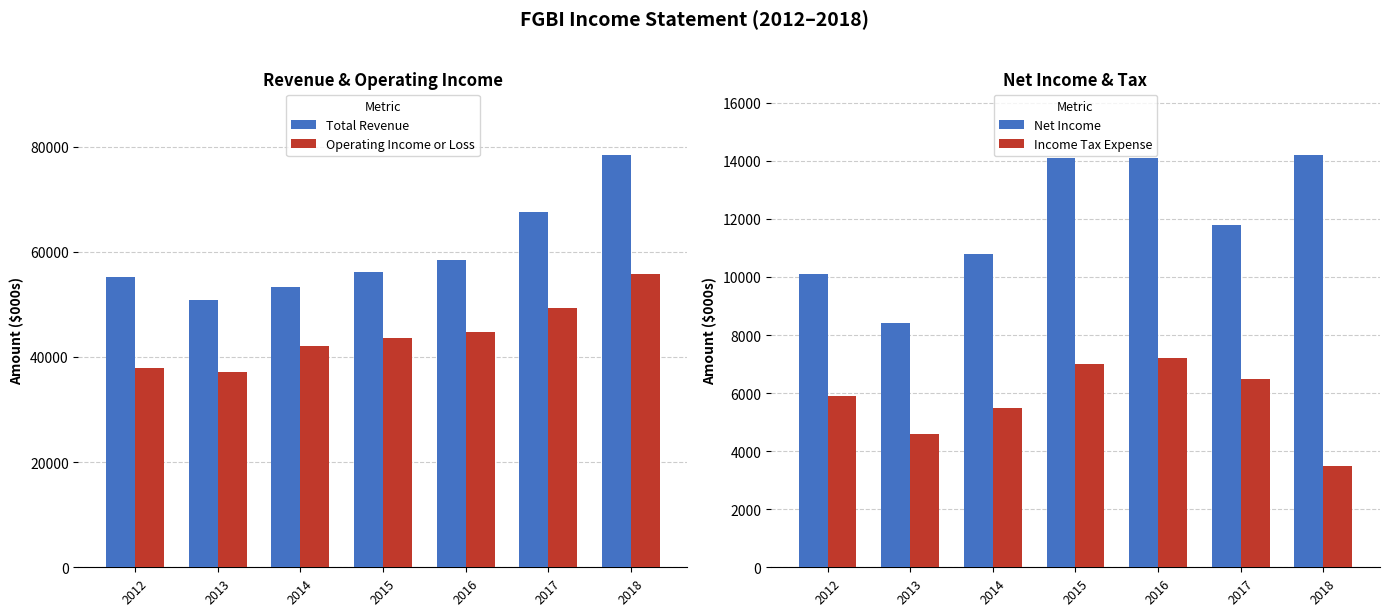

What is the highest value of the Income Tax Expense series?

7200